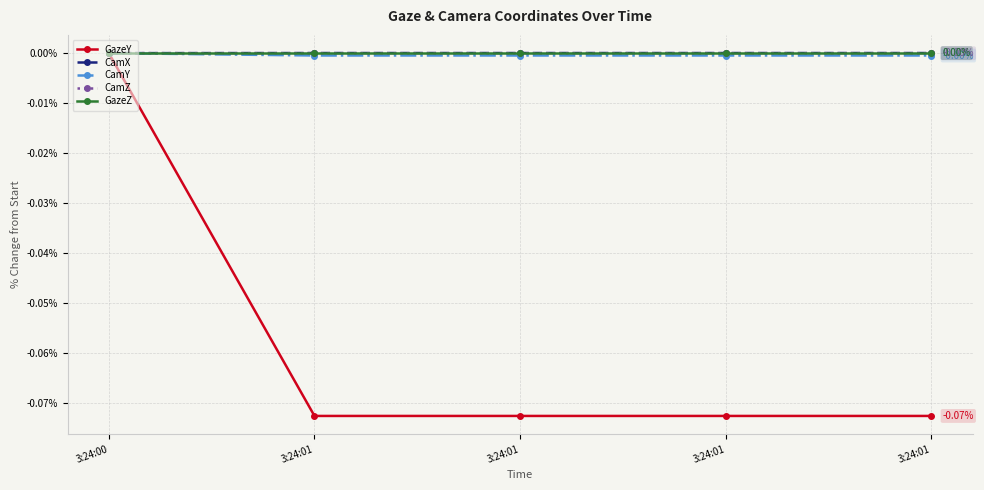

True or false: GazeZ and CamY intersect in this chart.

False